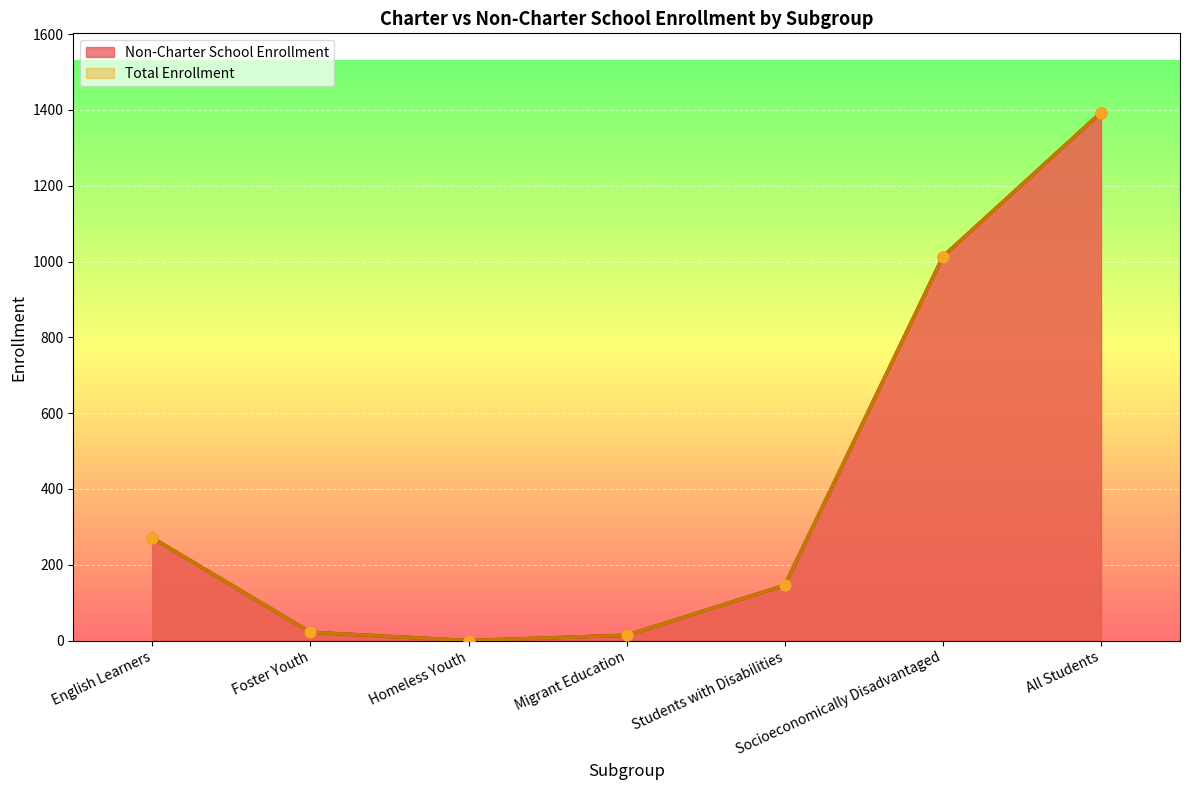

Which series has the widest spread of Y values?

Non-Charter School Enrollment